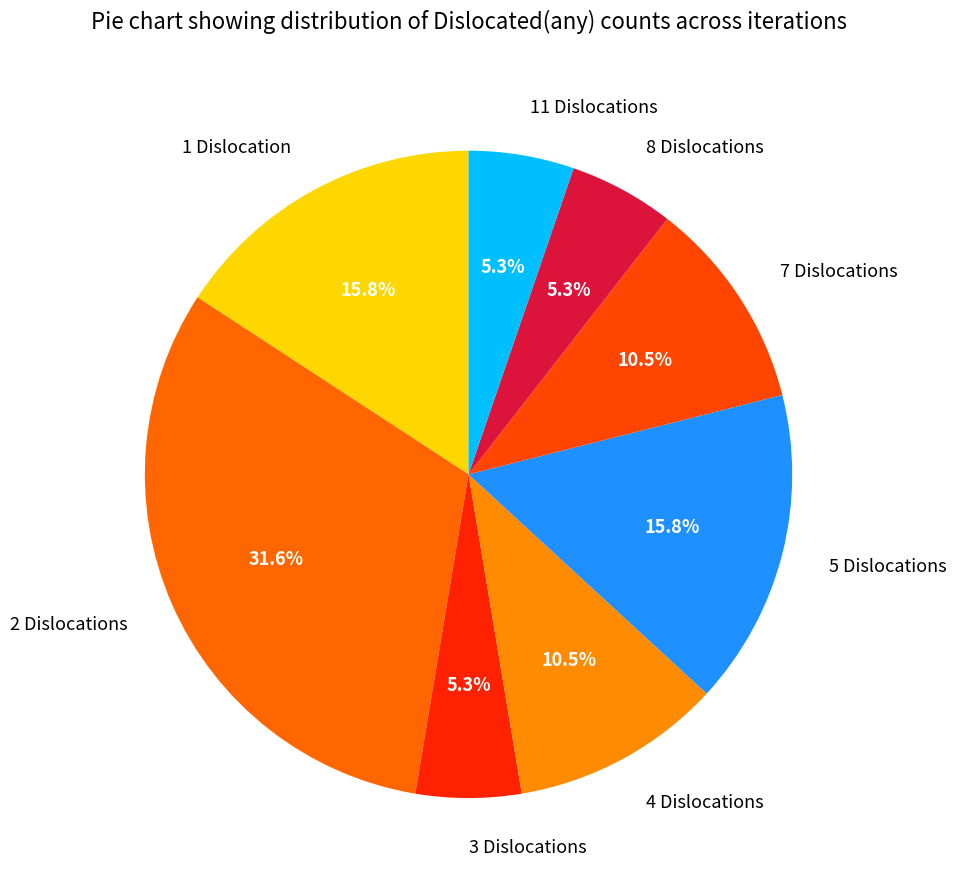

What is the largest slice in the pie chart?

2 Dislocations